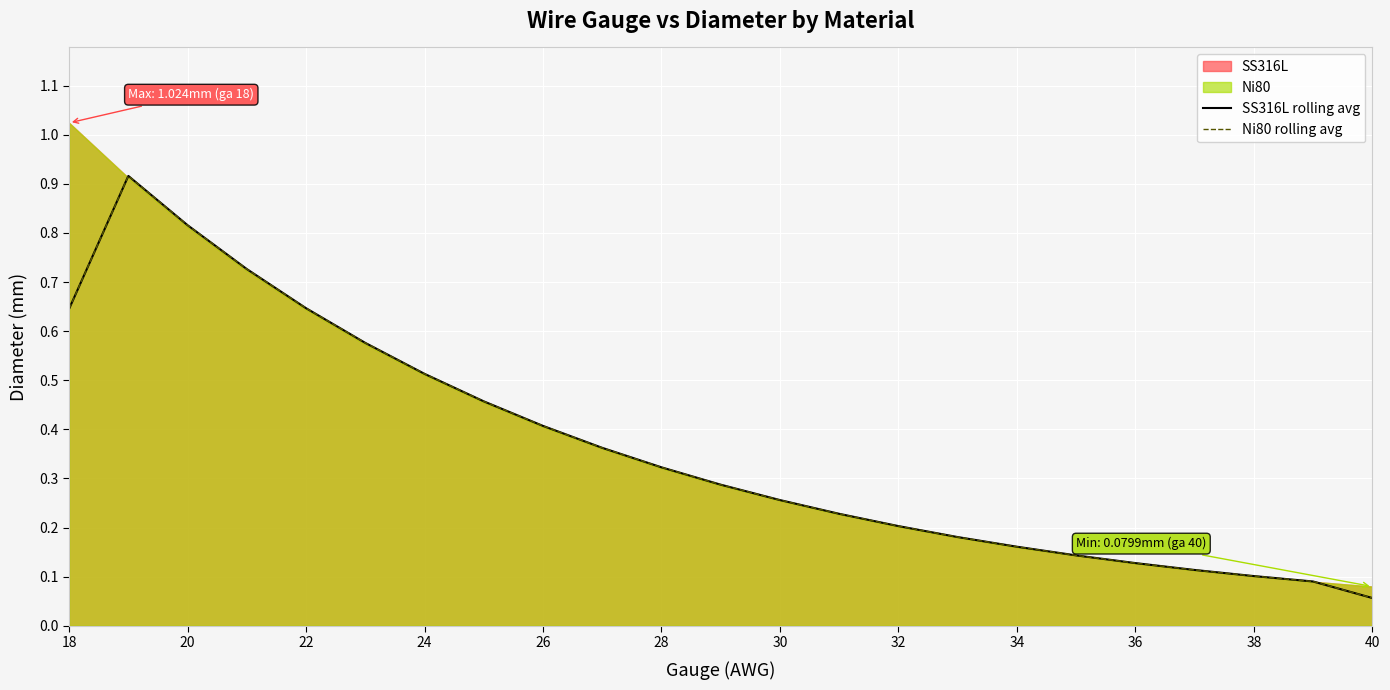

At how many categories does at least one series exceed 0?

23